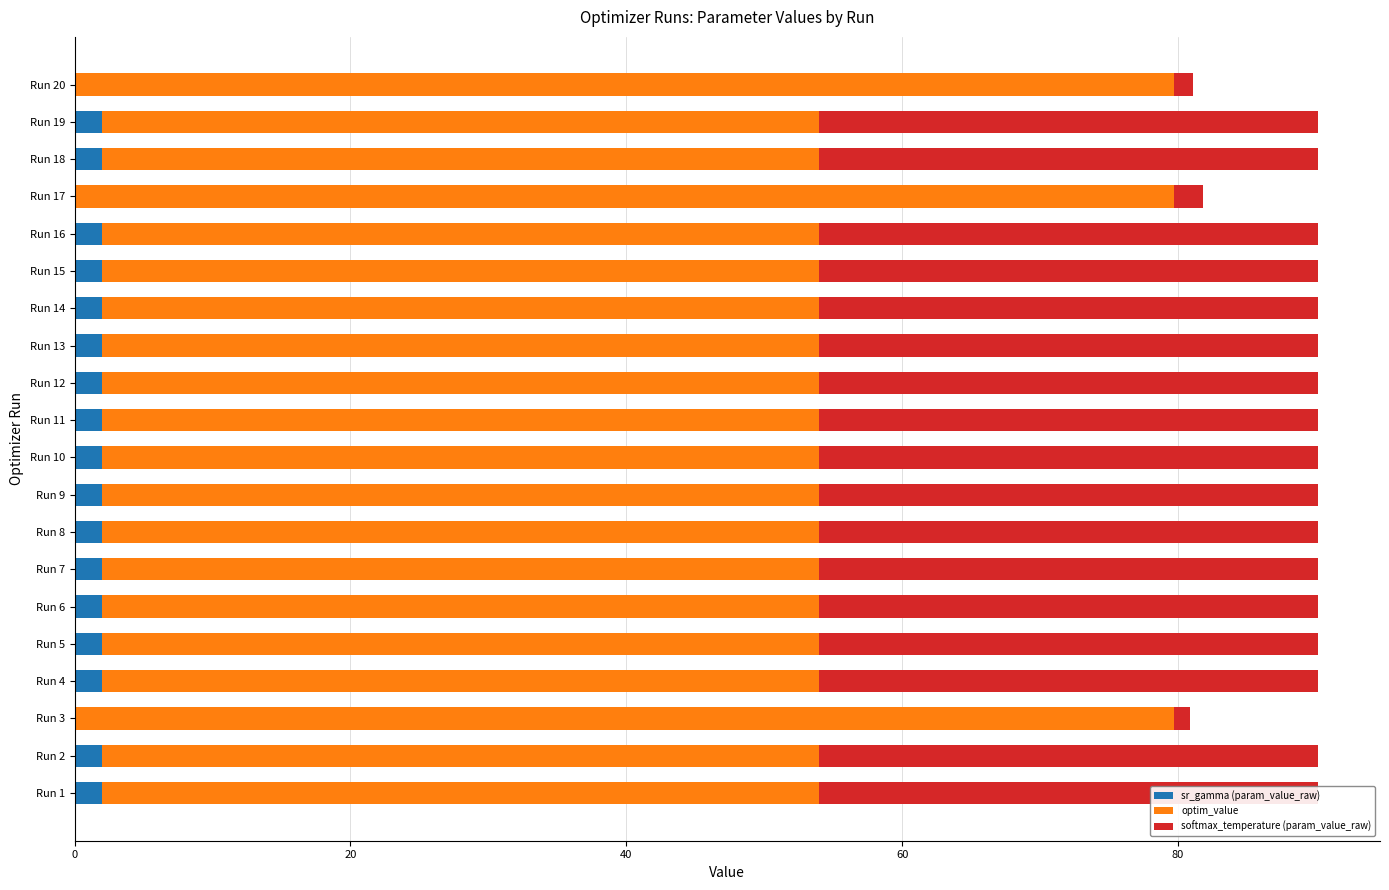

What is the total value across all series at Run 5?

90.1